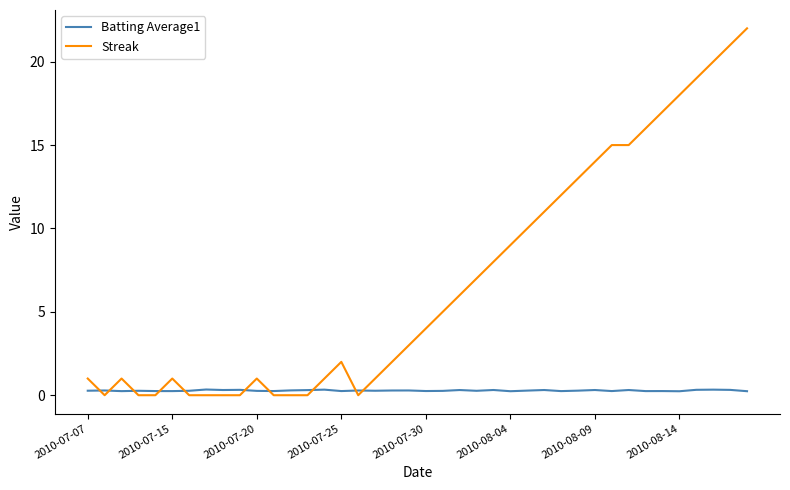

Which series has the largest total across all categories?

Streak